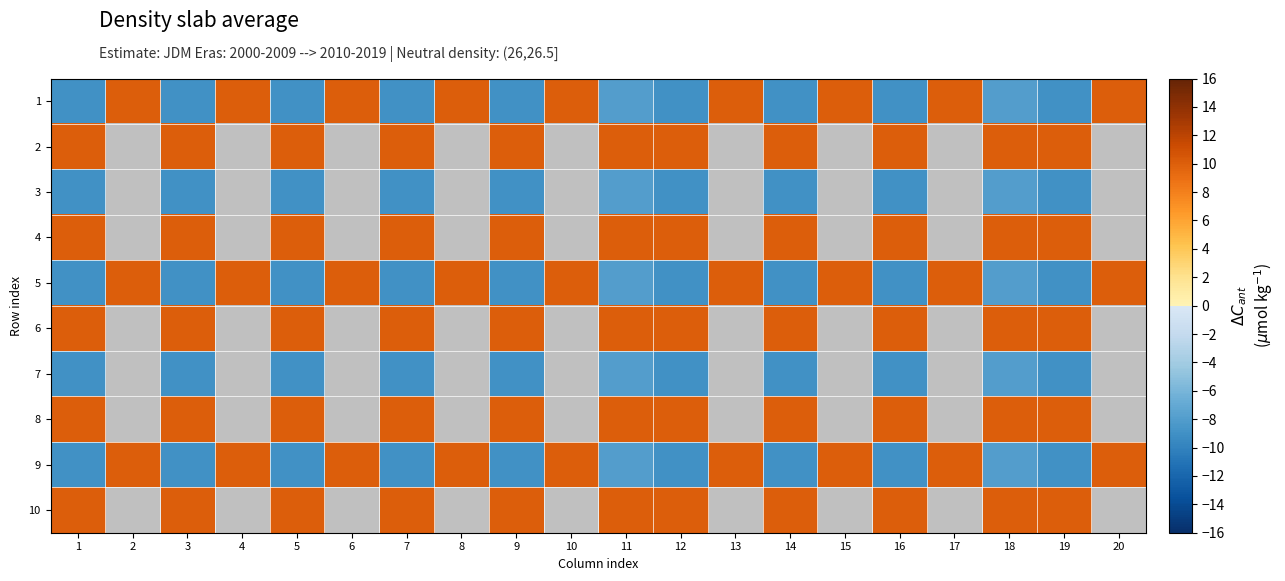

How many categories are shown in the chart?

20